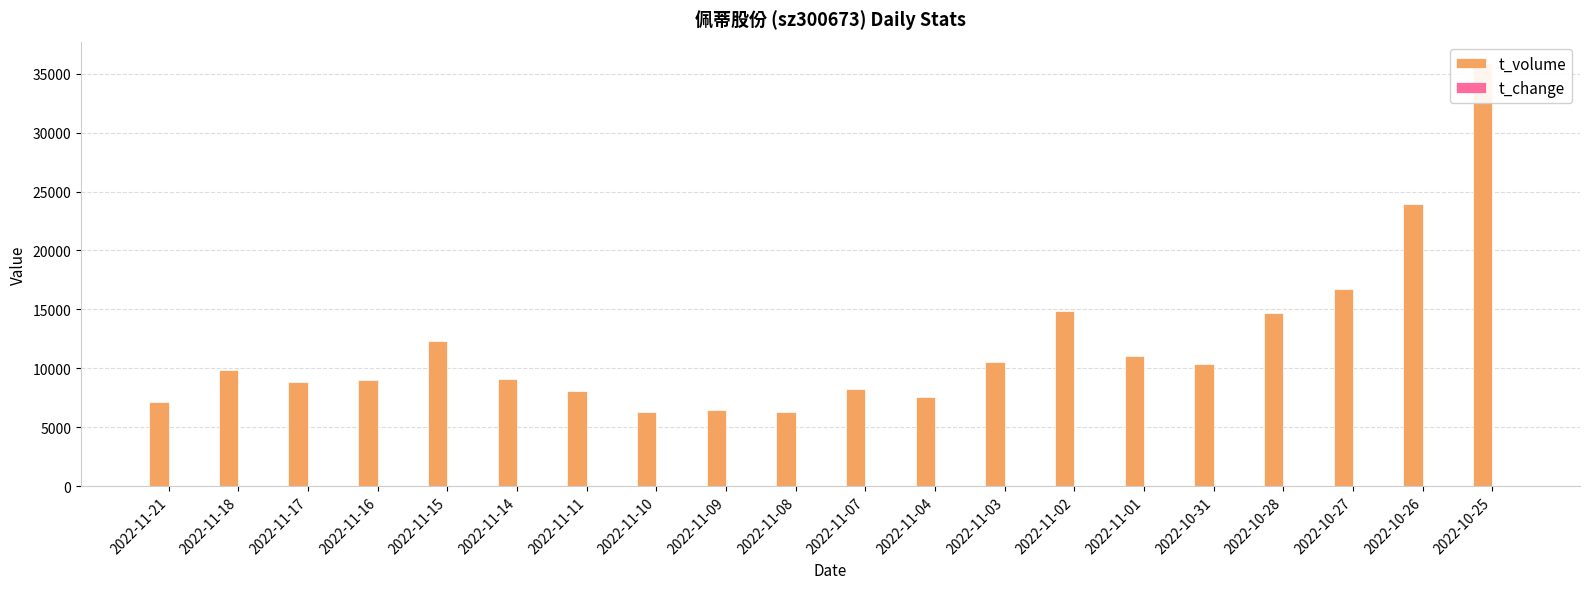

Reading left to right, list all the values displayed in this chart.

t_volume: 2022-11-21=7148.0	2022-11-18=9871.0	2022-11-17=8862.0	2022-11-16=9001.0	2022-11-15=12280.0	2022-11-14=9079.0	2022-11-11=8063.0	2022-11-10=6312.0	2022-11-09=6450.0	2022-11-08=6272.0	2022-11-07=8283.0	2022-11-04=7543.0	2022-11-03=10500.0	2022-11-02=14827.0	2022-11-01=11079.0	2022-10-31=10361.0	2022-10-28=14670.0	2022-10-27=16710.0	2022-10-26=23964.0	2022-10-25=35920.0
t_change: 2022-11-21=2.5	2022-11-18=3.4	2022-11-17=3.0	2022-11-16=3.0	2022-11-15=4.1	2022-11-14=3.0	2022-11-11=2.6	2022-11-10=2.1	2022-11-09=2.1	2022-11-08=2.0	2022-11-07=2.6	2022-11-04=2.4	2022-11-03=3.4	2022-11-02=5.0	2022-11-01=3.9	2022-10-31=3.7	2022-10-28=5.2	2022-10-27=5.7	2022-10-26=8.1	2022-10-25=12.0